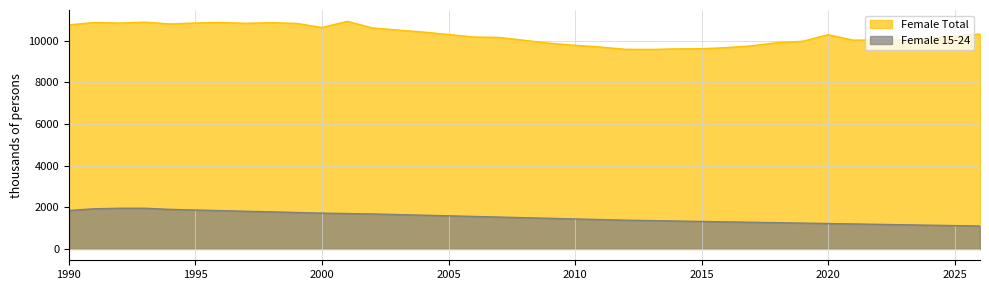

The Female 15-24 series shows 293.7 at 2022. True or false?

False